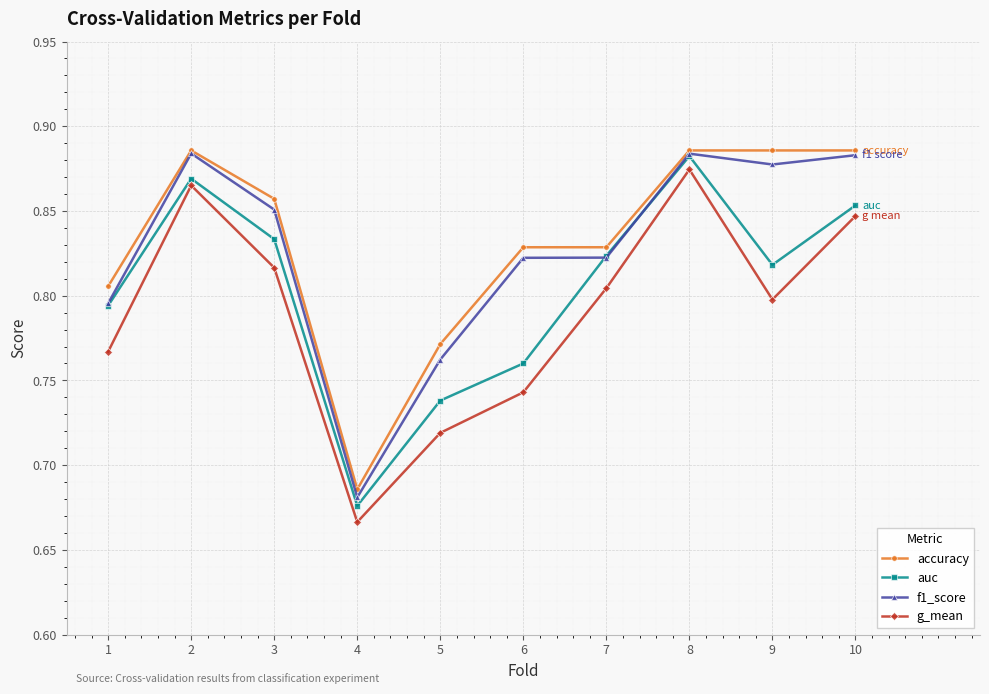

In auc, how many points are higher than both neighbors (excluding endpoints)?

2